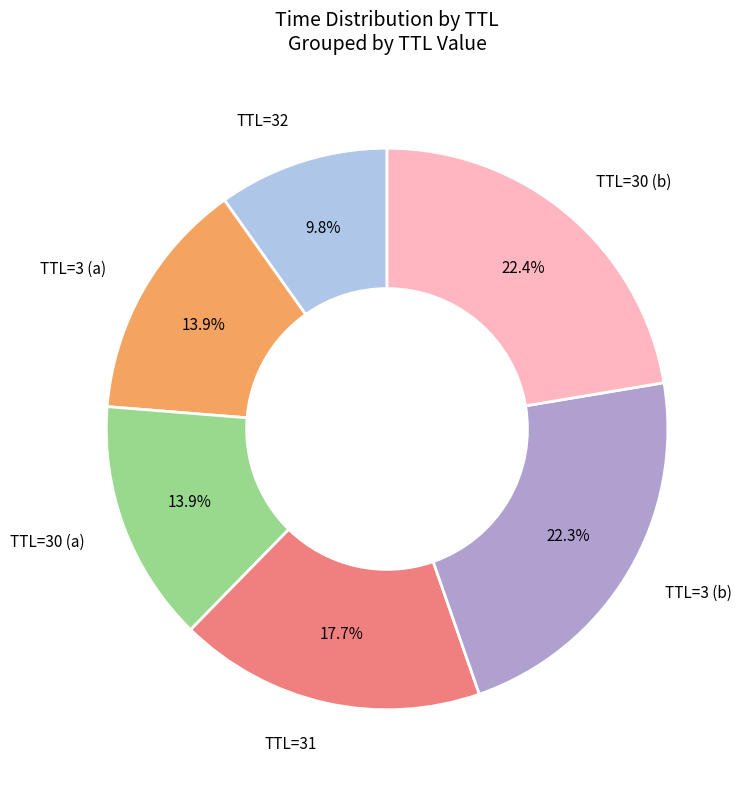

Is there any slice that represents more than half of the pie?

No